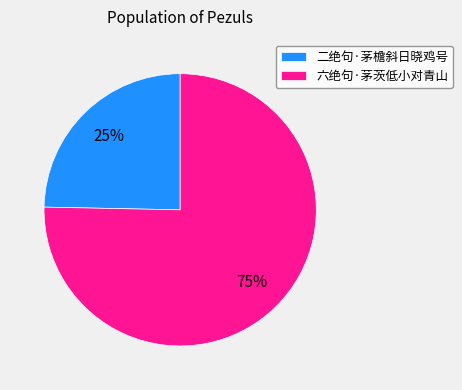

Which slice is the largest?

六绝句·茅茨低小对青山